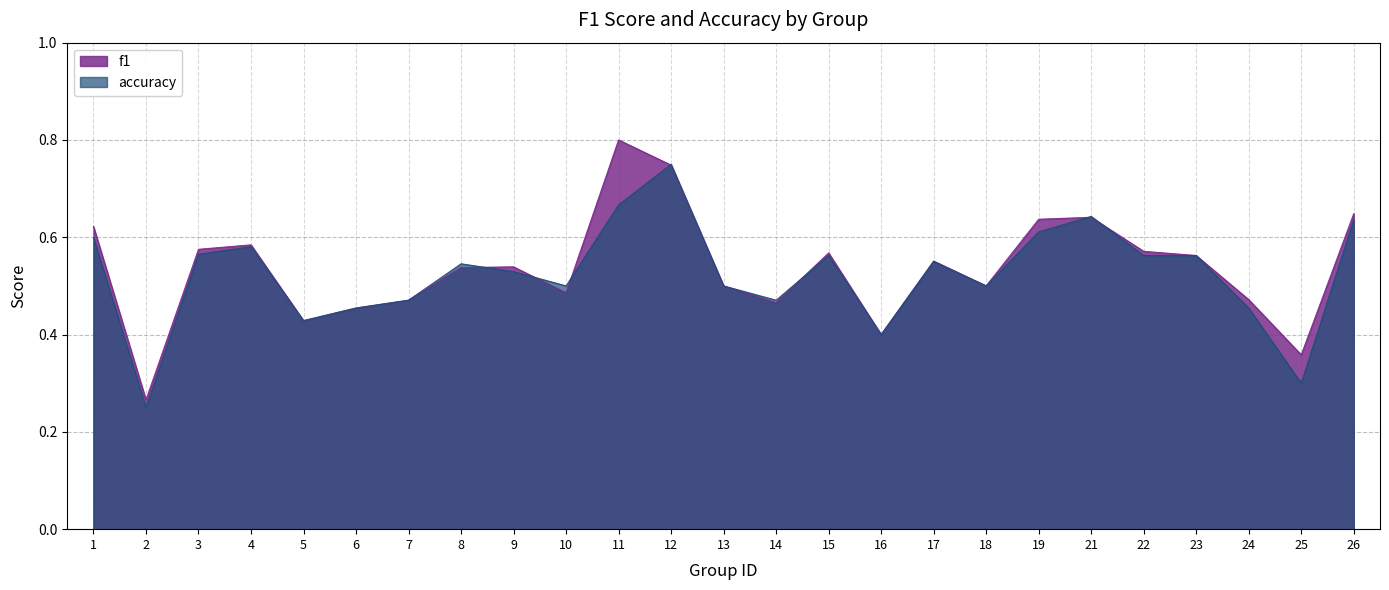

Where do accuracy and f1 first cross each other?

8 and 9